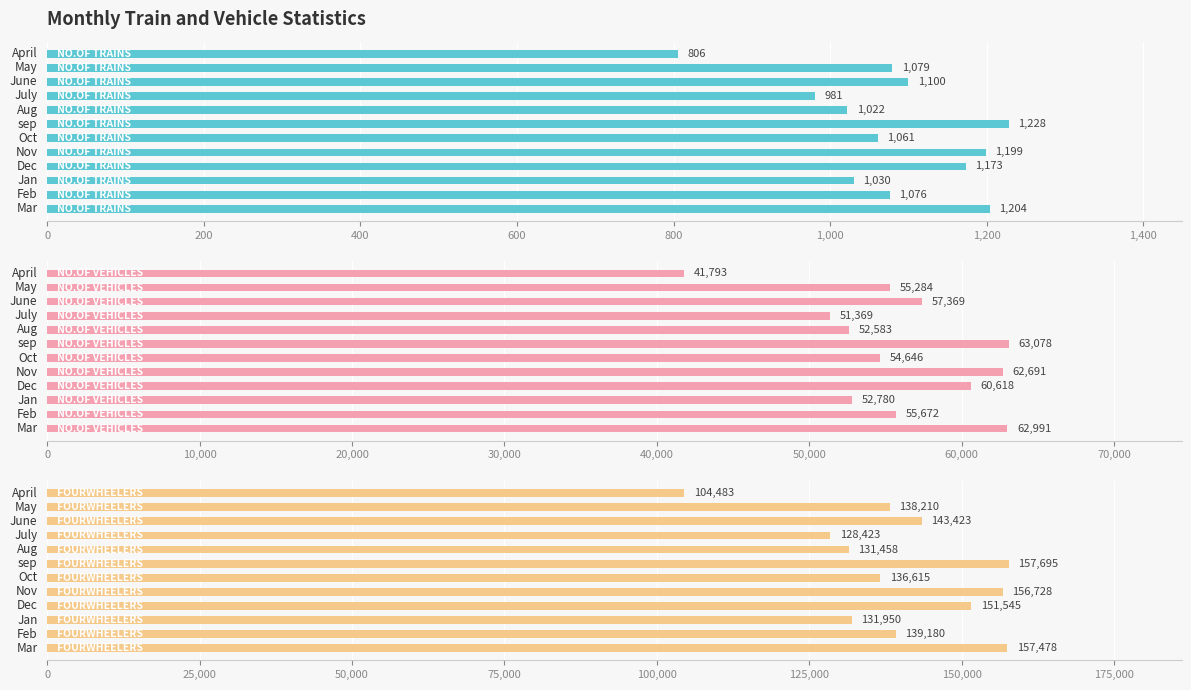

Count the number of categories in the chart.

12